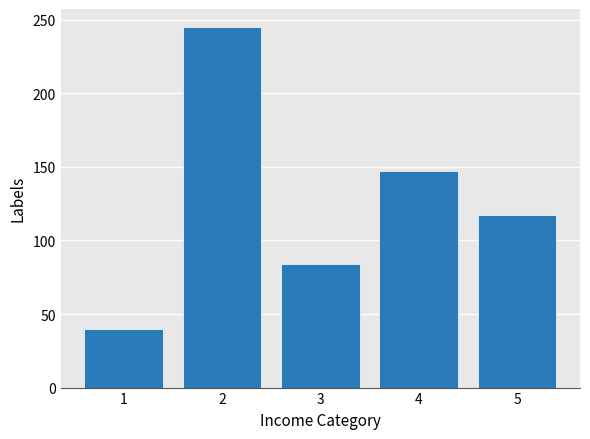

Where does the data first go above 117?

2